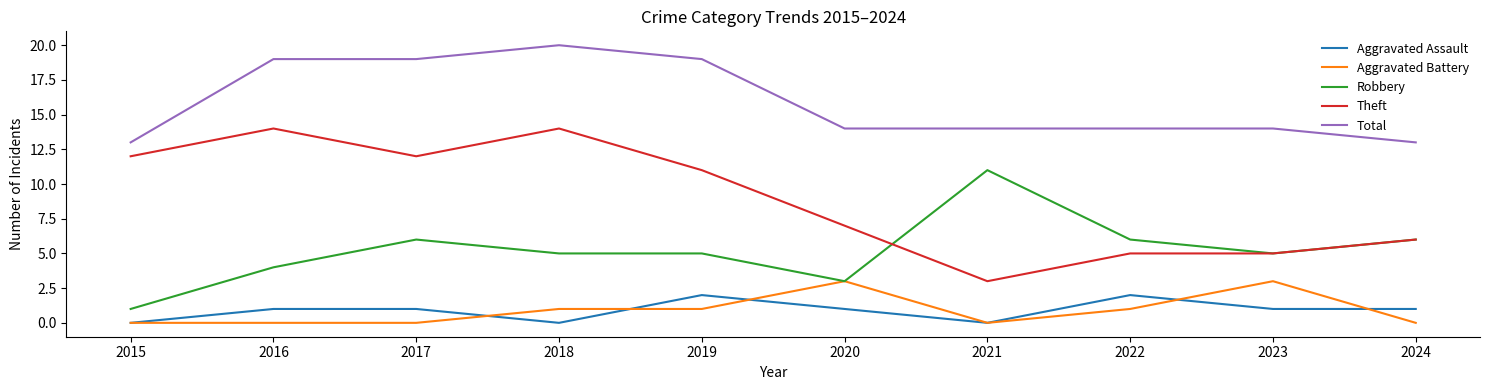

True or false: Robbery and Total intersect in this chart.

False